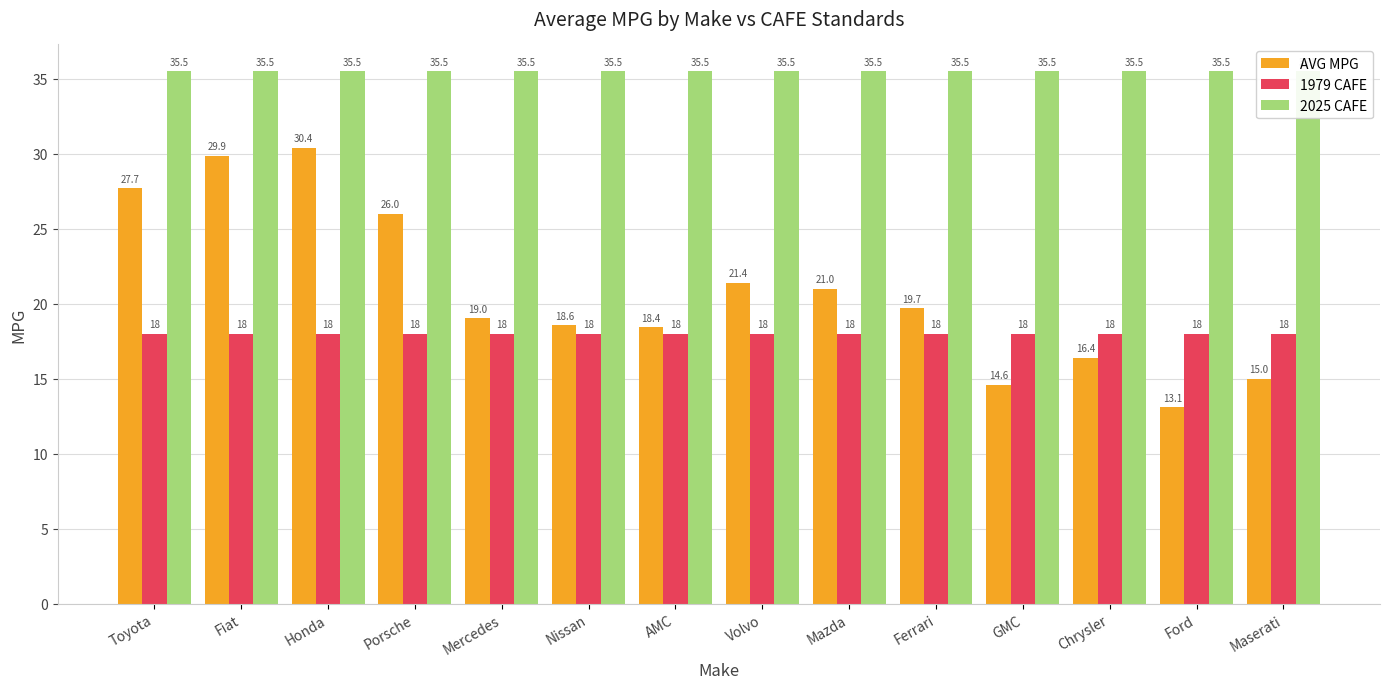

Reading left to right, list all the values displayed in this chart.

AVG MPG: 27.7	29.9	30.4	26.0	19.0	18.6	18.4	21.4	21.0	19.7	14.6	16.4	13.1	15.0
1979 CAFE: 18.0	18.0	18.0	18.0	18.0	18.0	18.0	18.0	18.0	18.0	18.0	18.0	18.0	18.0
2025 CAFE: 35.5	35.5	35.5	35.5	35.5	35.5	35.5	35.5	35.5	35.5	35.5	35.5	35.5	35.5